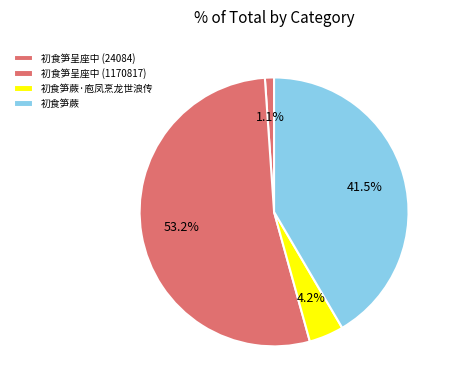

Does 初食笋呈座中 (1170817) represent more than half of the total?

Yes